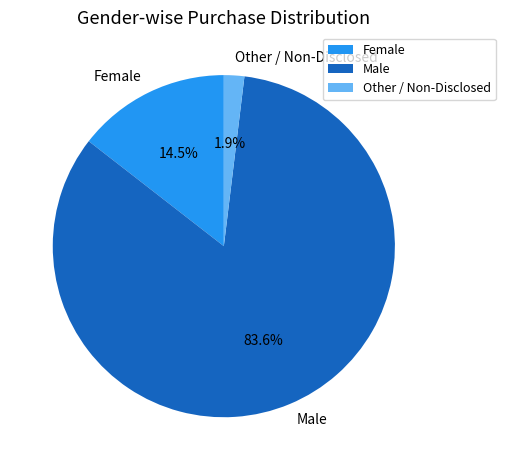

Which category accounts for the majority?

Male